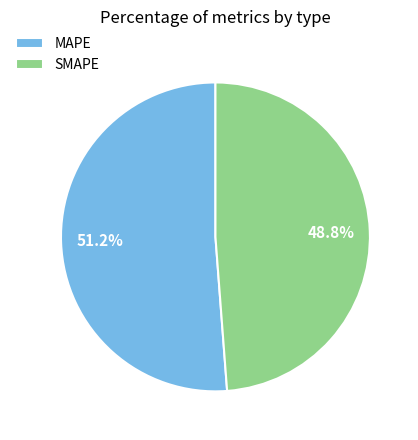

What is the smallest slice in the pie chart?

SMAPE